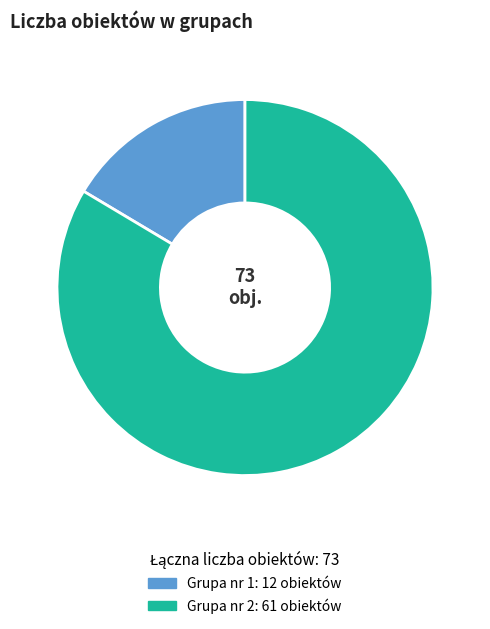

Does any single category account for the majority?

Yes